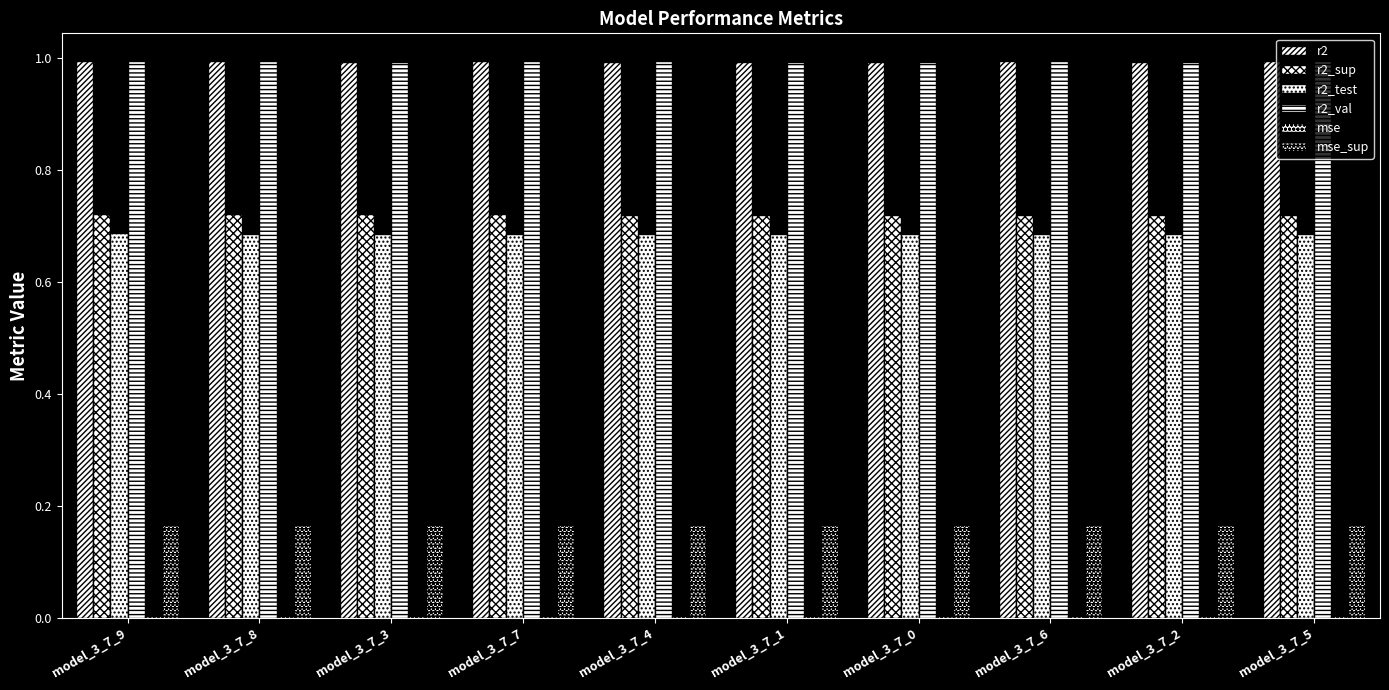

Are the bars horizontal?

No